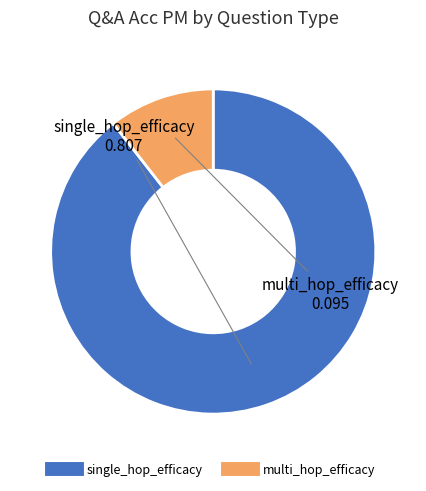

True or false: multi_hop_efficacy accounts for 11% of the total.

True